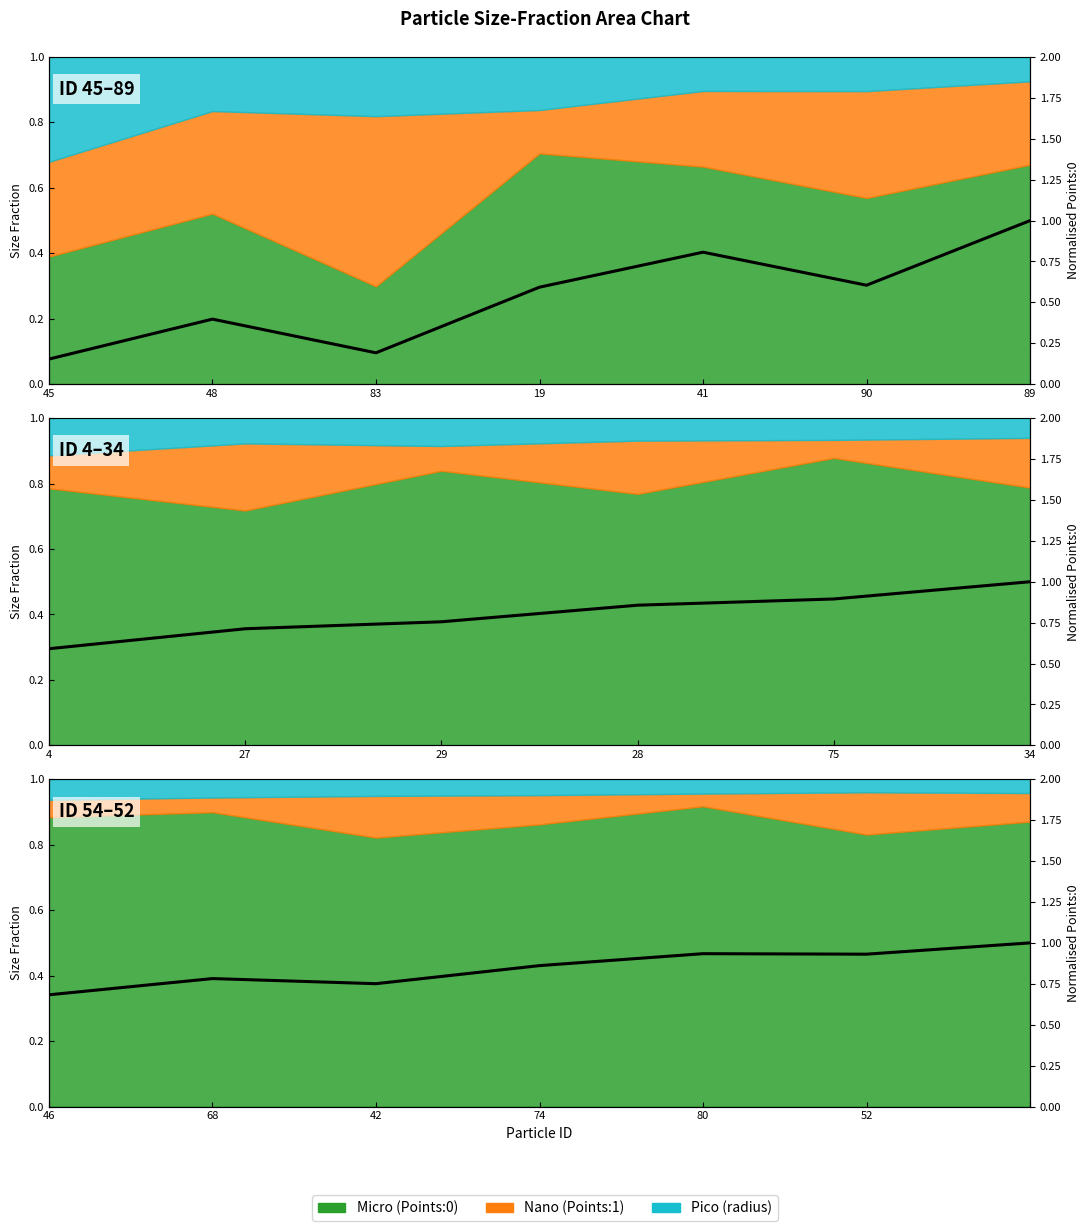

List the labels in order of value, largest first.

89, 41, 90, 19, 48, 83, 45